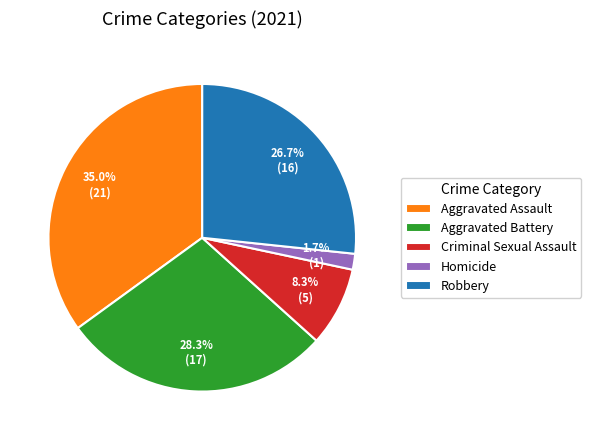

To the nearest percent, what is the average slice percentage?

20%